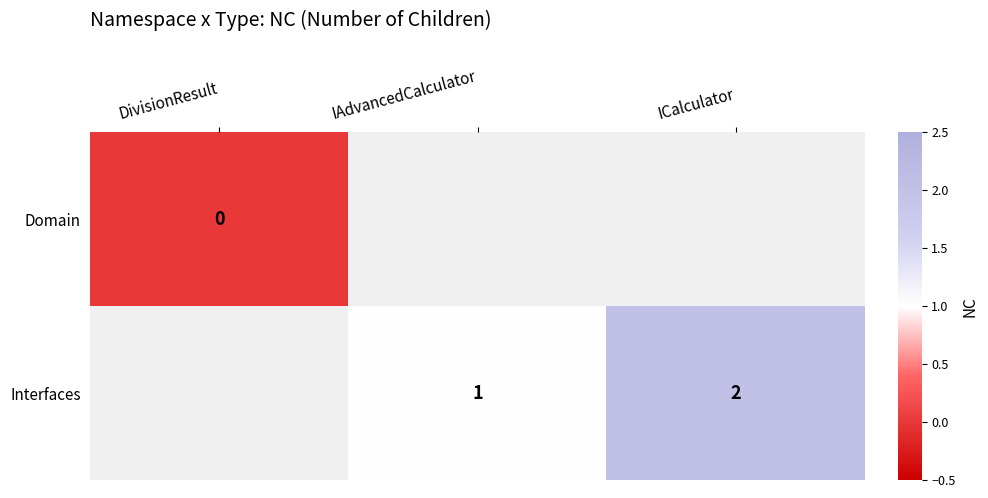

True or false: Interfaces has a value of 0 at IAdvancedCalculator.

False